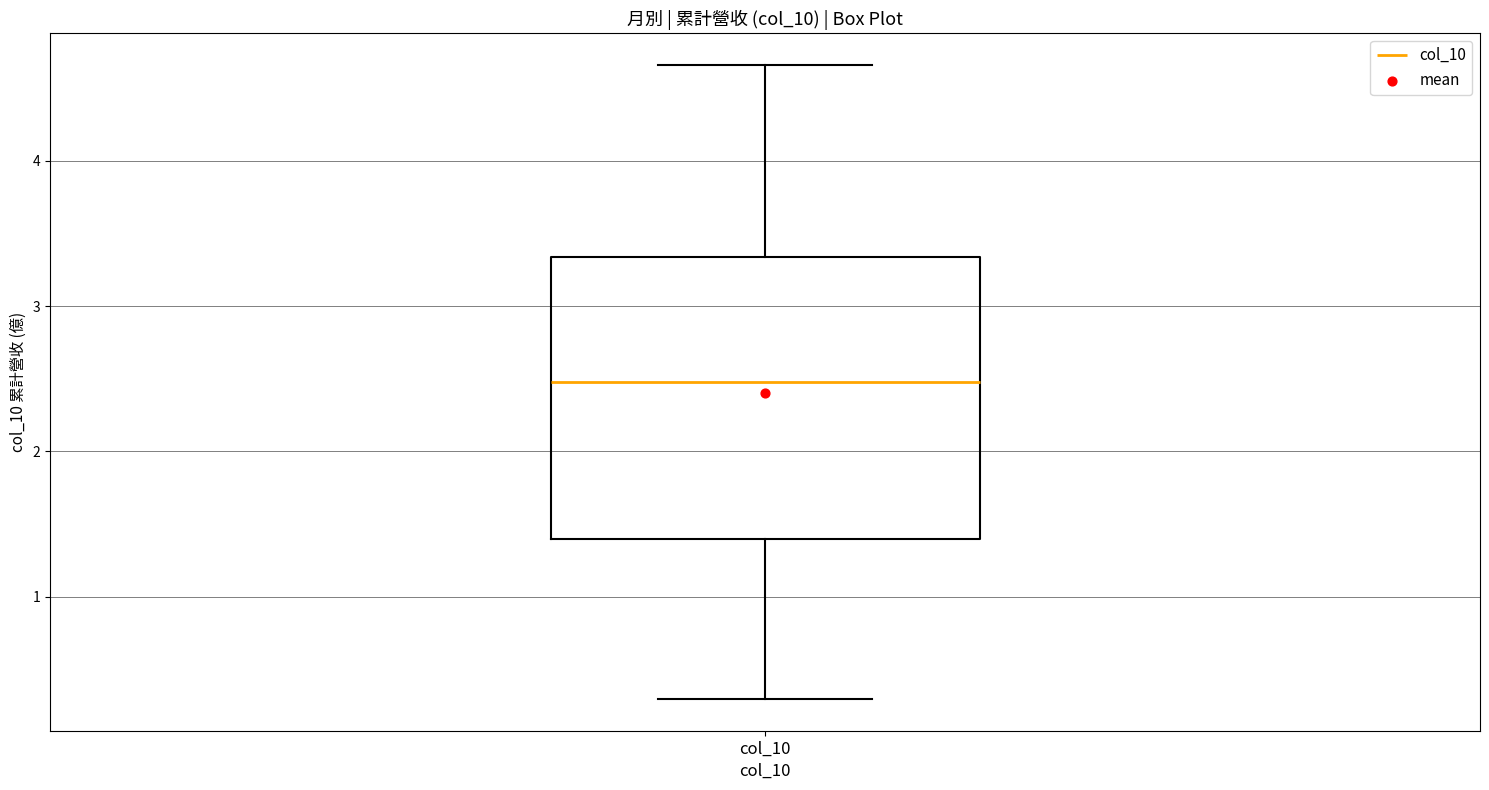

Where is the upper edge of the box for col_10 on the y-axis? The values are not printed on the chart, so give them approximately, as read against the axis.

3.3